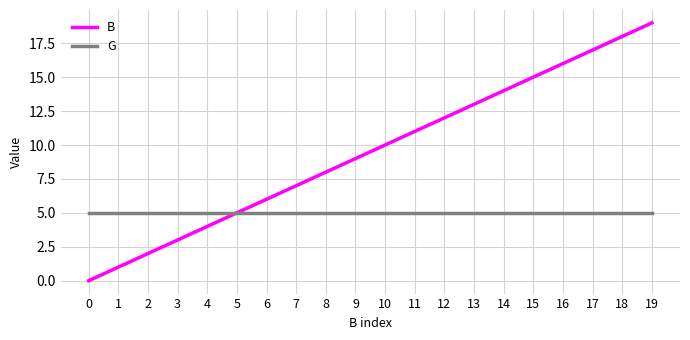

Is the value of G at 6 greater than the value of B at 18?

No